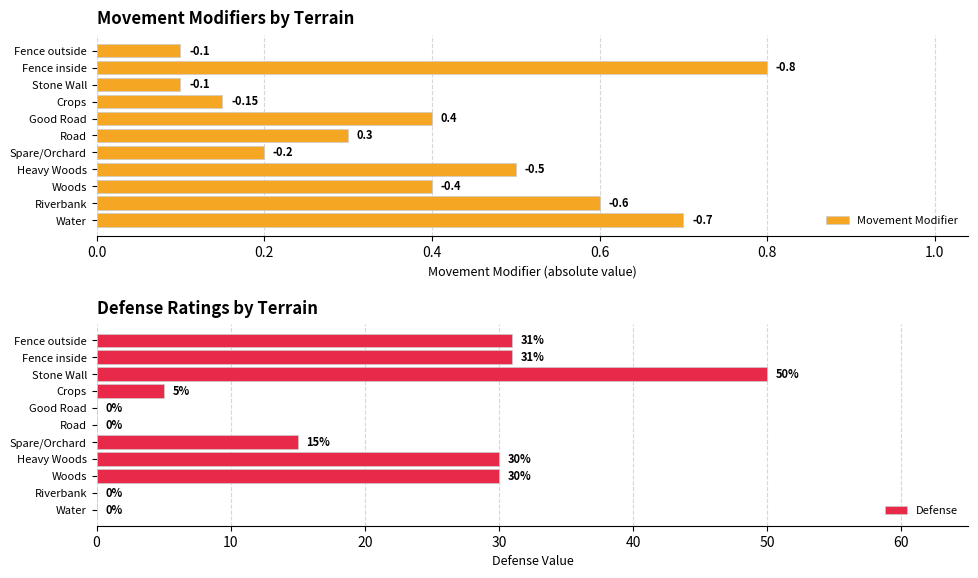

How many bars are there in total?

22